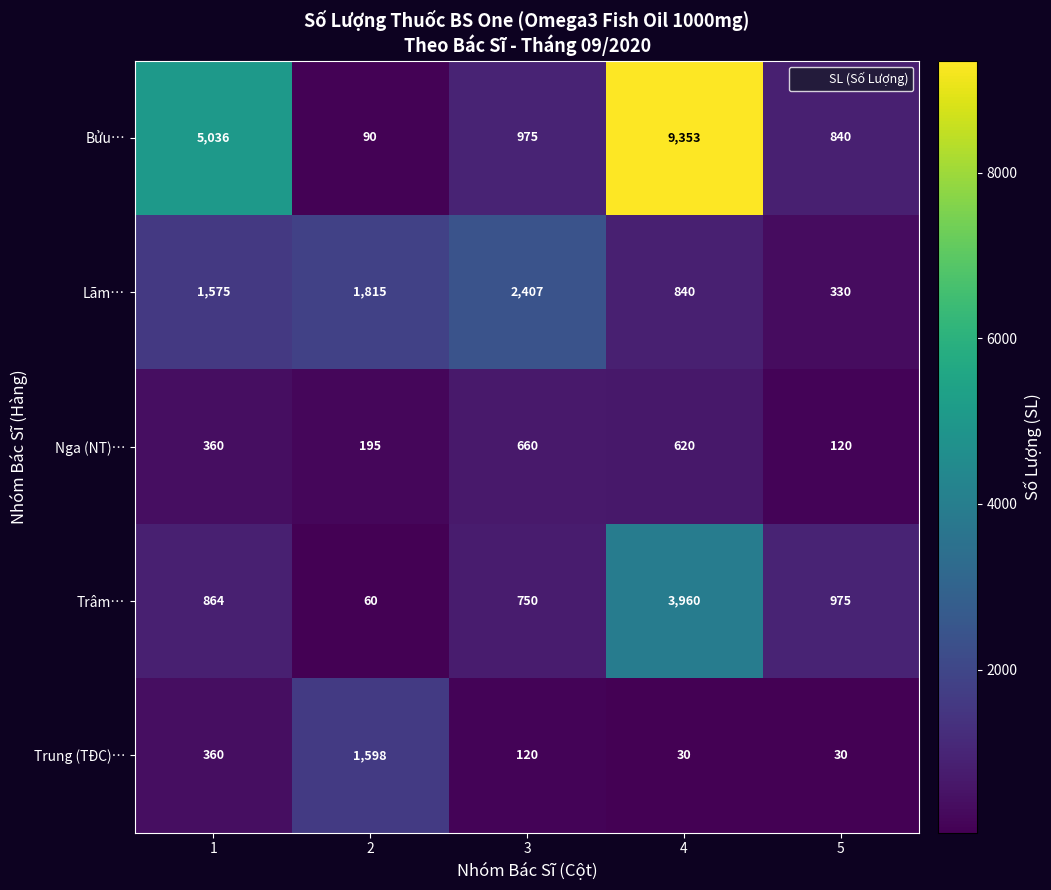

Reading left to right, extract all data points from this chart.

Bửu…: 5036	90	975	9353	840
Lãm…: 1575	1815	2407	840	330
Nga (NT)…: 360	195	660	620	120
Trâm…: 864	60	750	3960	975
Trung (TĐC)…: 360	1598	120	30	30